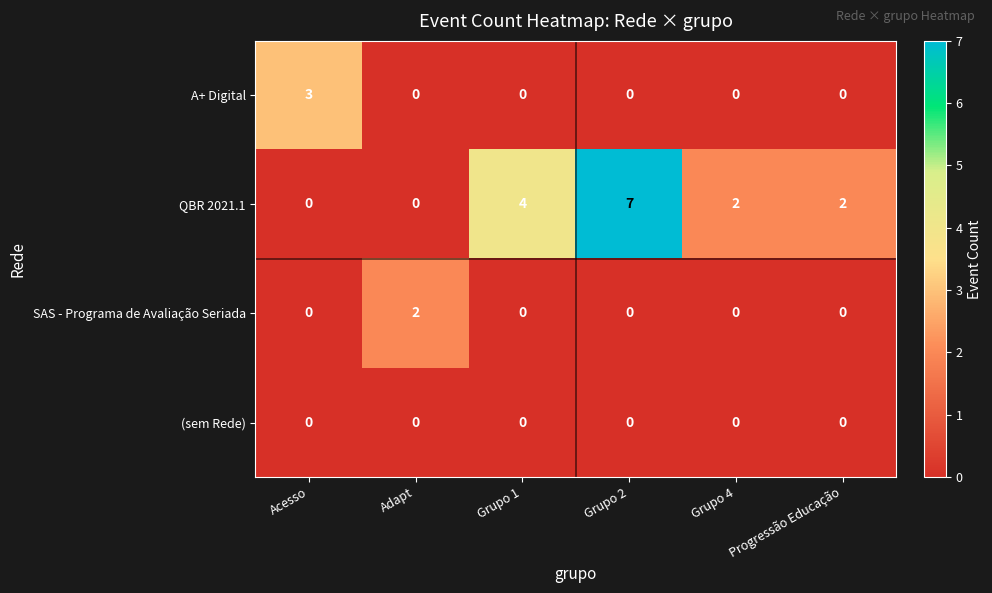

What is the difference between the highest and lowest values at Adapt?

2